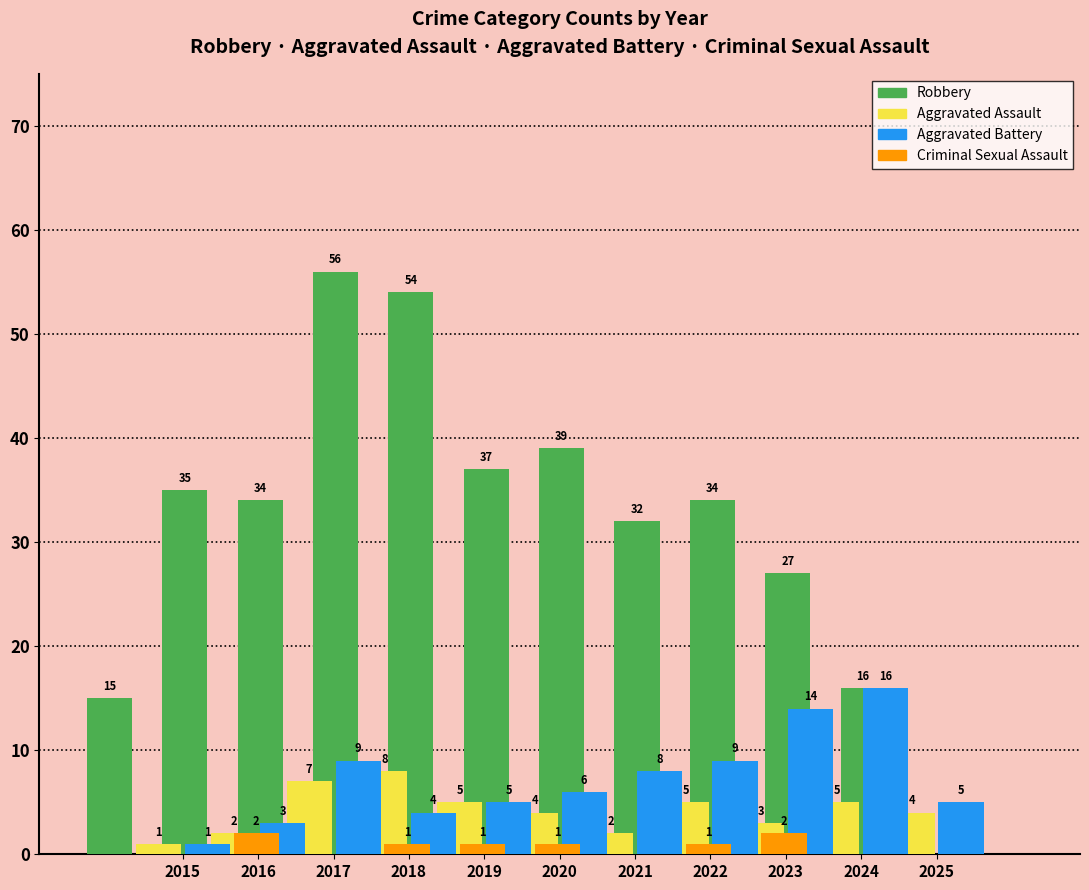

Rank the categories by Aggravated Assault value from lowest to highest.

2015, 2016, 2021, 2023, 2020, 2025, 2019, 2022, 2024, 2017, 2018